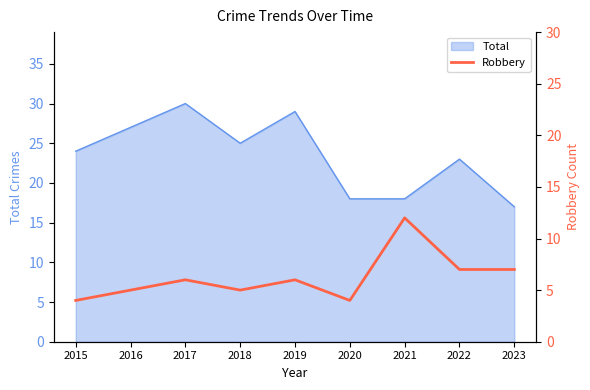

The value of Total at 2017 is 13. True or false?

False